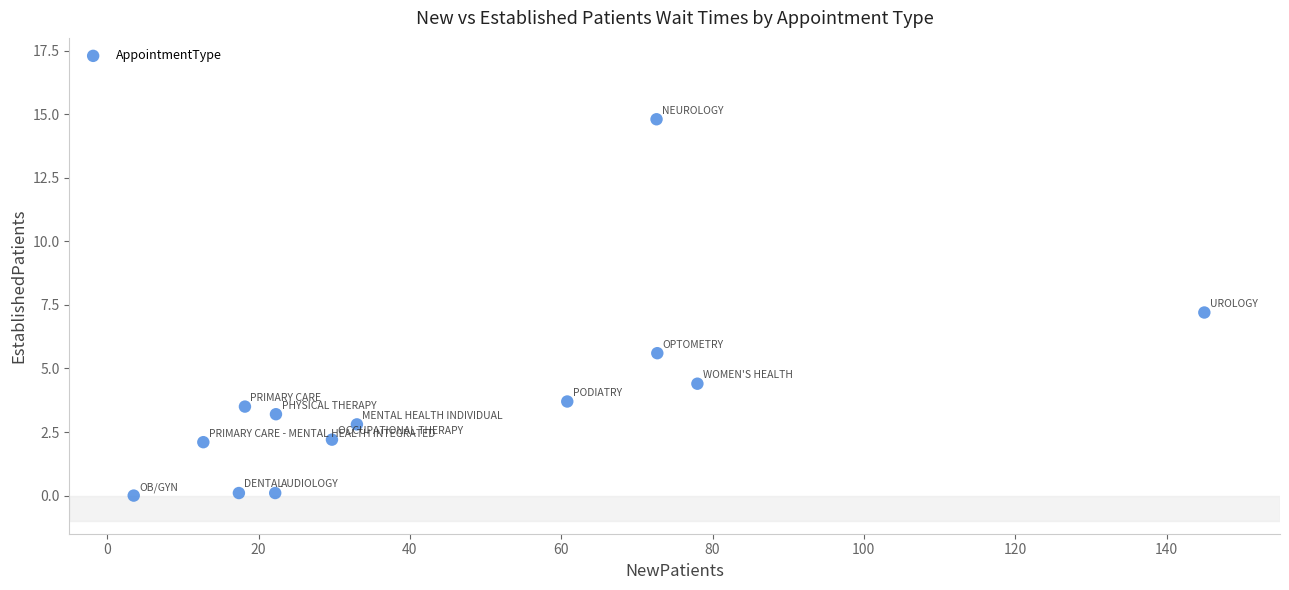

What is the range of X values (max minus min)?

141.5